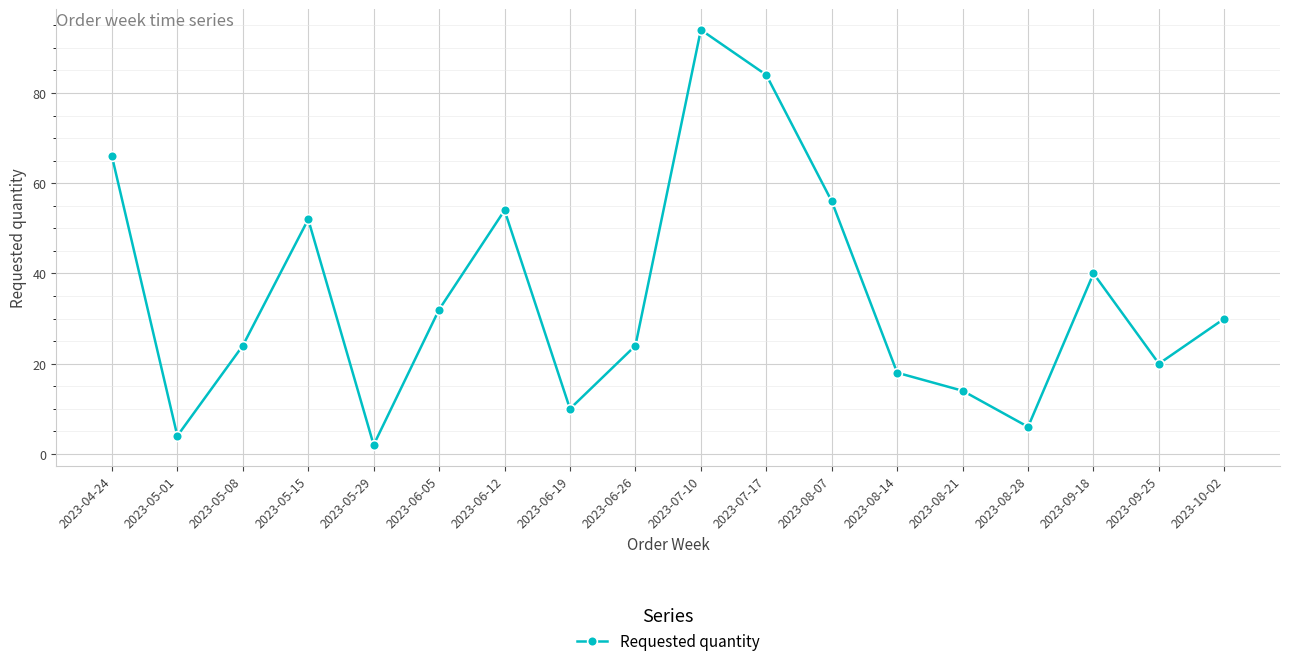

Where is the first local minimum?

2023-05-01